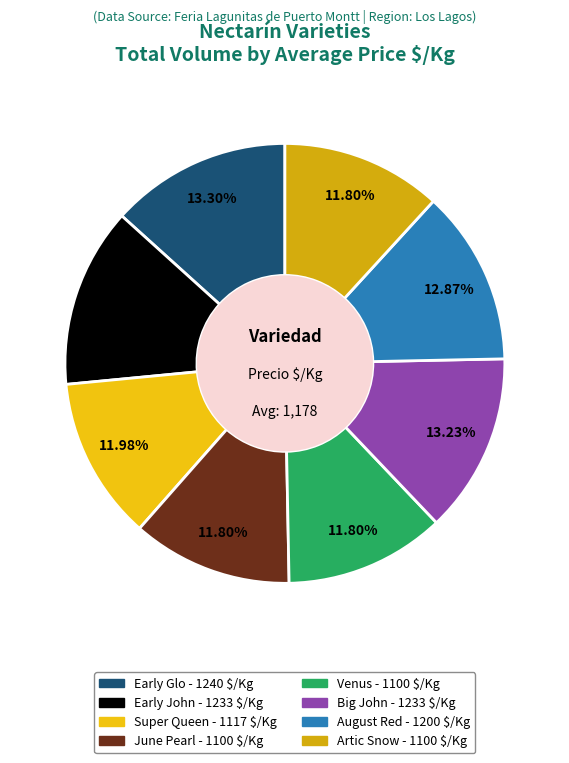

How many slices are in this pie chart?

8